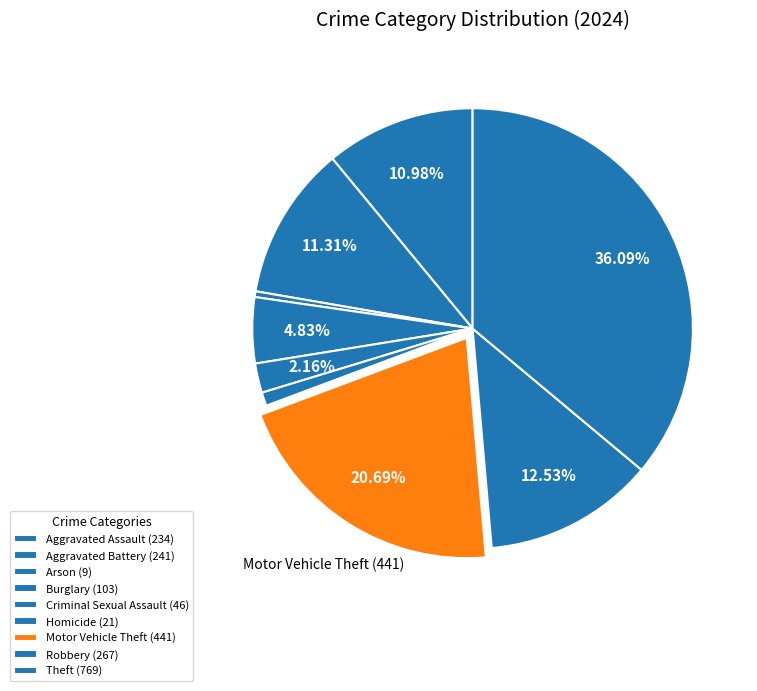

Count the number of slices in the pie.

9